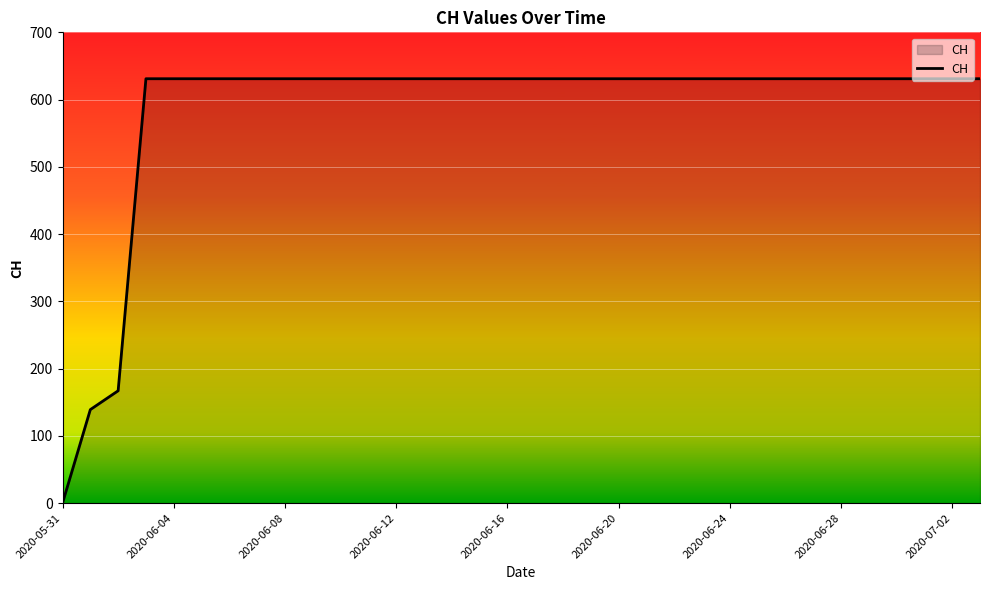

What is the maximum value shown in the chart?

631